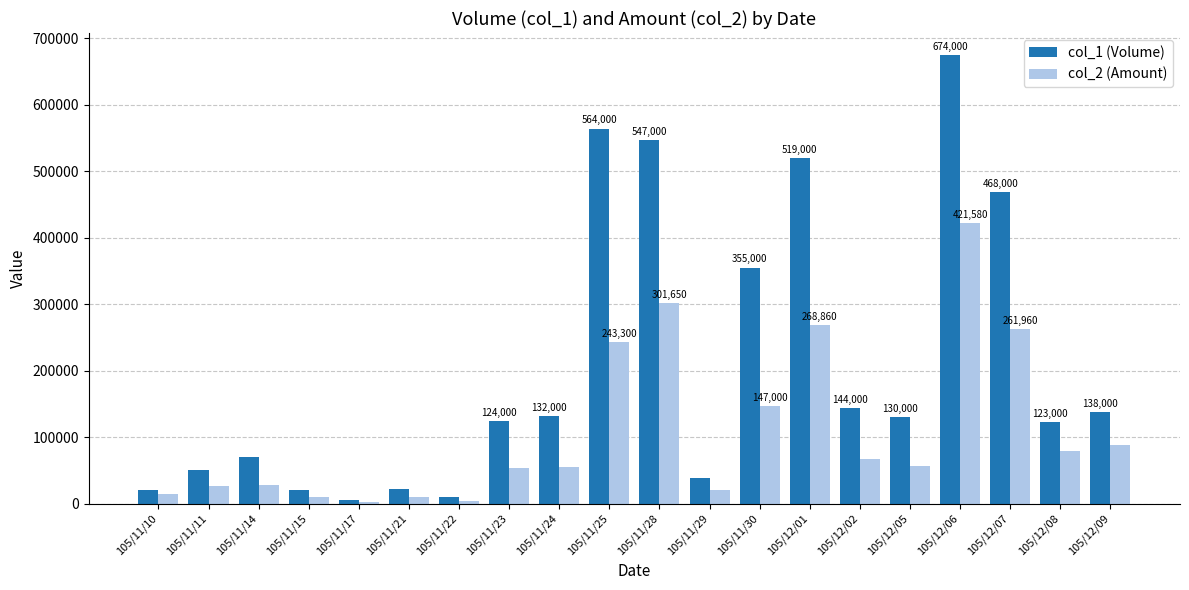

What are all the series names shown in the legend?

col_1 (Volume), col_2 (Amount)